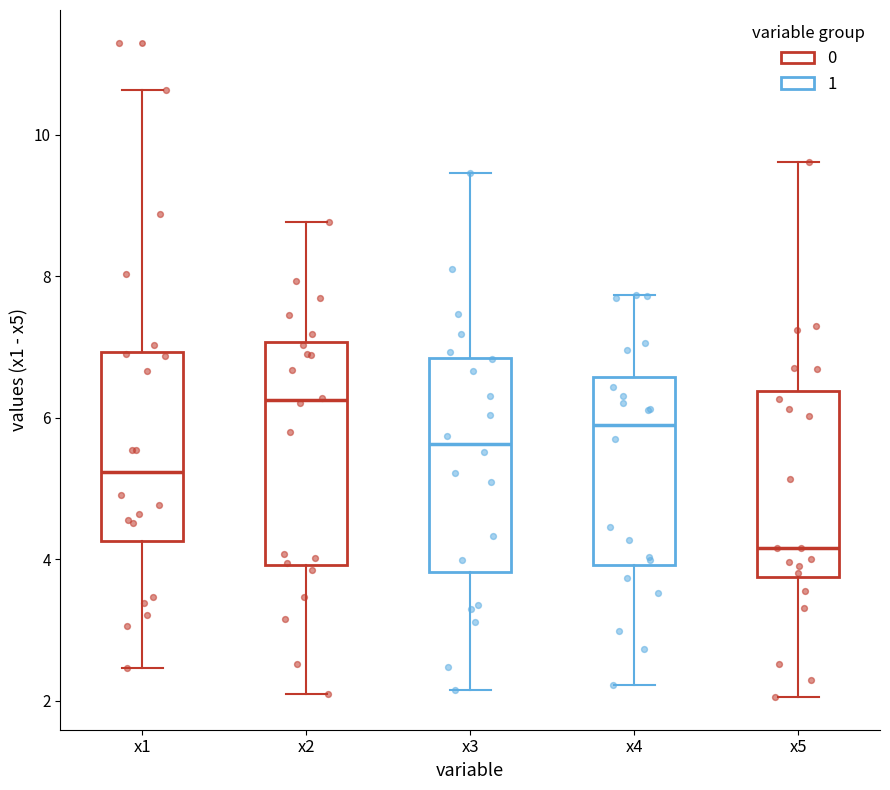

Which box has the highest median line?

x2